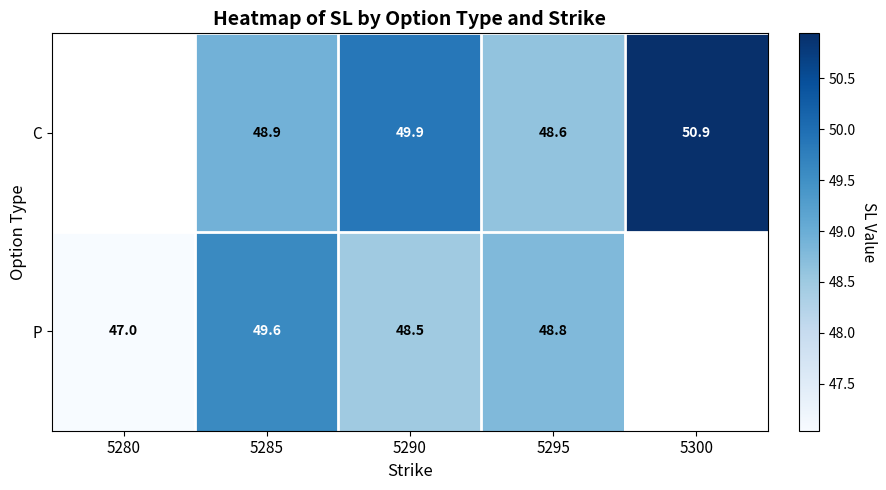

Which series changed the most between 5285 and 5295?

P